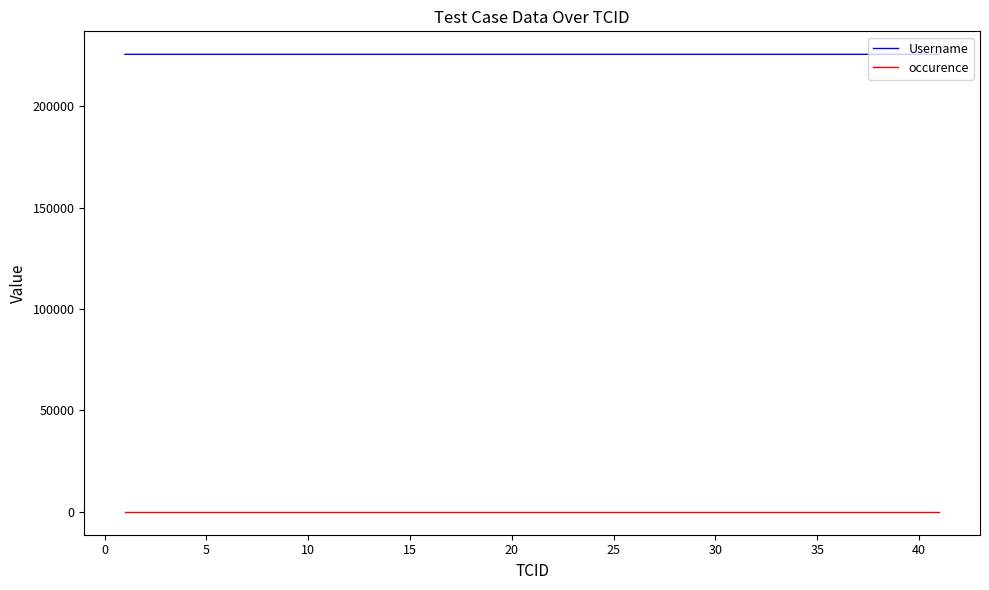

What is the greatest value displayed?

225564